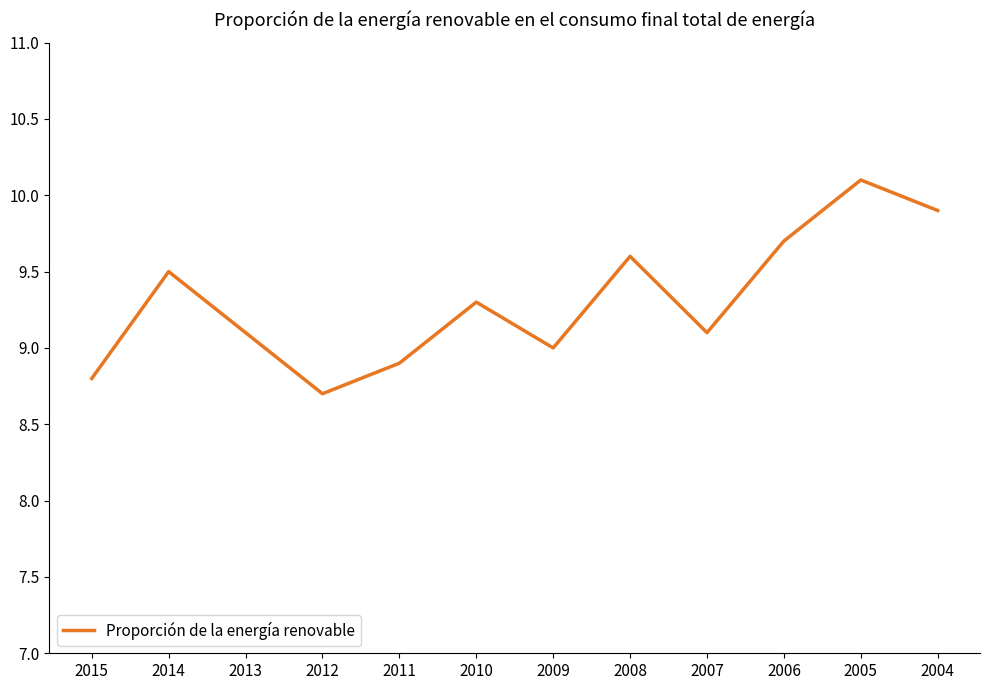

True or false: the data shows 12.9 at 2004.

False